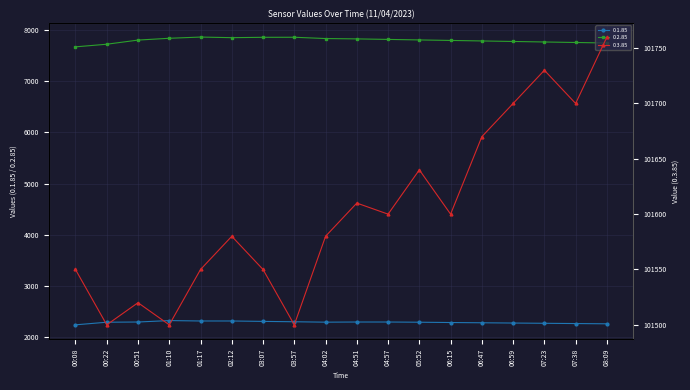

True or false: 0.2.85 and 0.1.85 cross at least once.

False